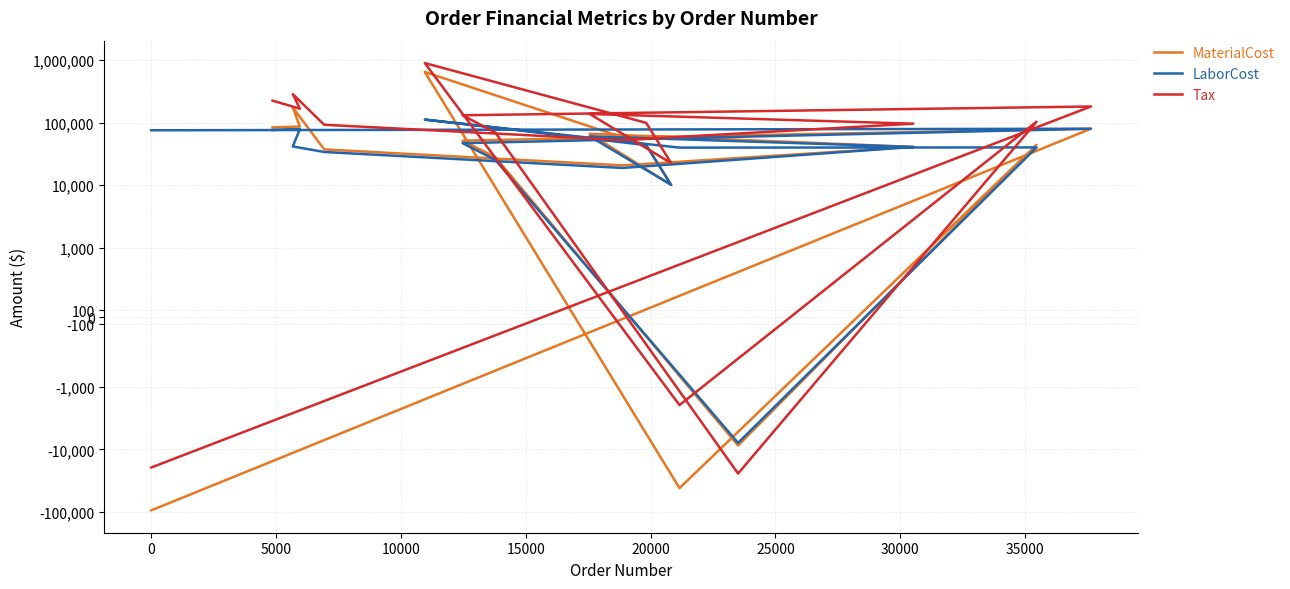

Is the value of MaterialCost at 5000 greater than the value of LaborCost at 5000?

Yes